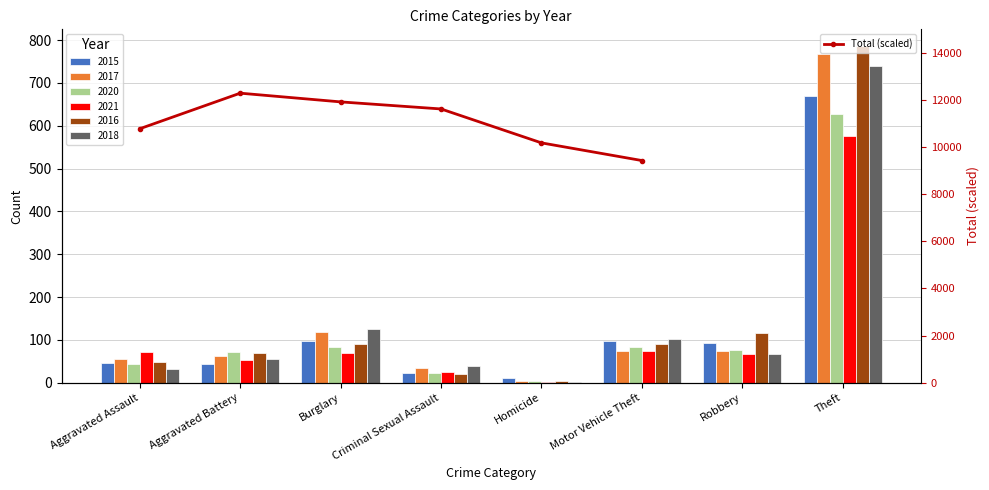

How many values are between 10180 and 11920?

4